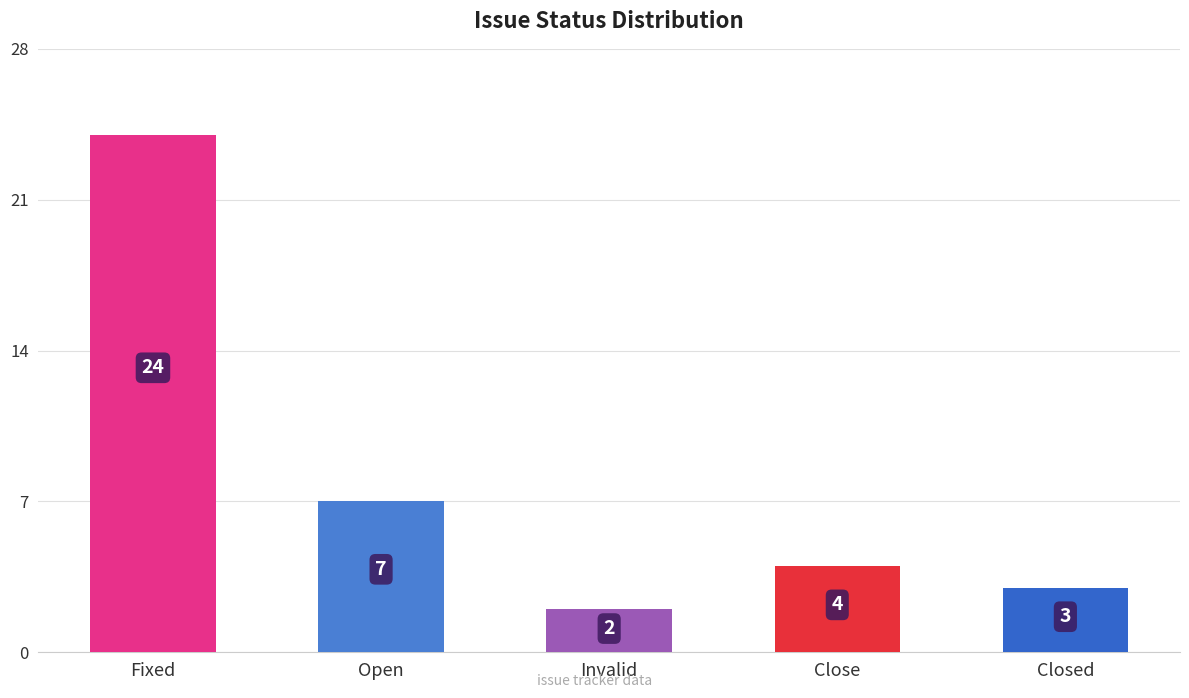

Reading left to right, transcribe all the data shown in this chart.

24	7	2	4	3